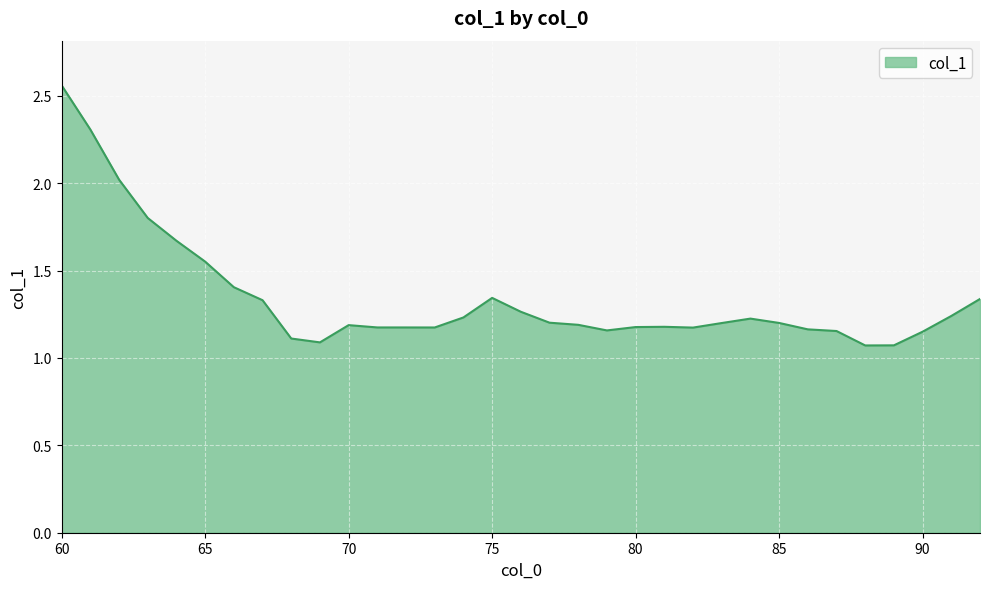

What is the difference between the maximum and minimum values?

1.5